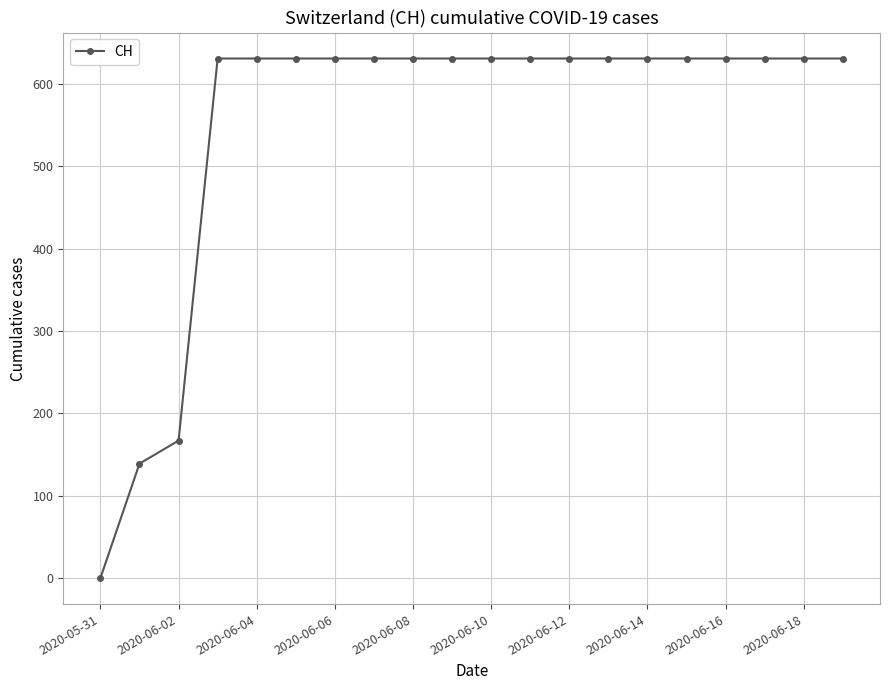

What is the value of the 20th point from the left?

631